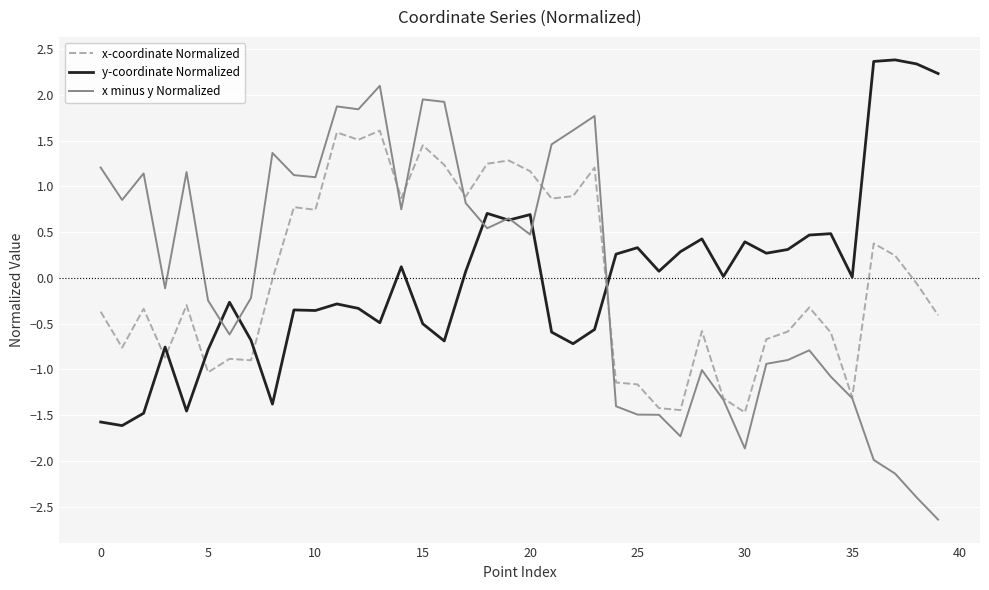

Which series has the widest spread of values?

x minus y Normalized